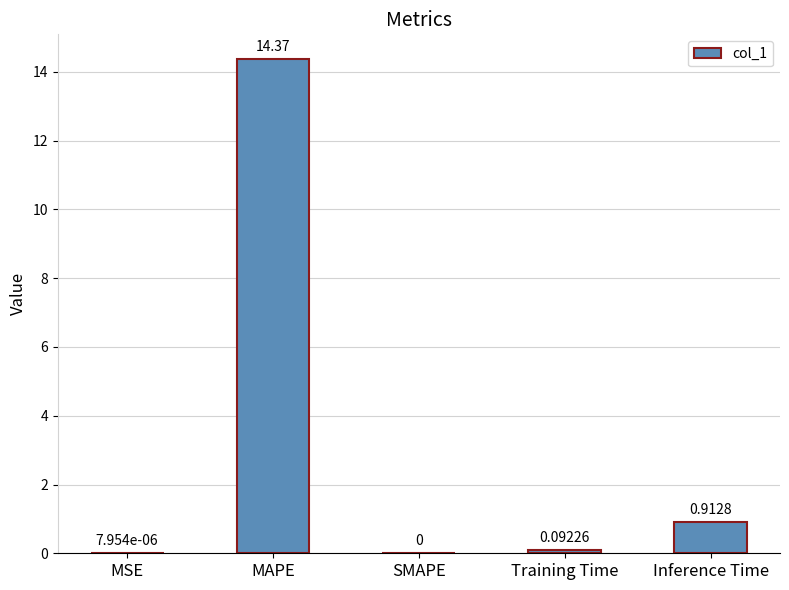

At which category does the chart reach its peak across all series?

MAPE